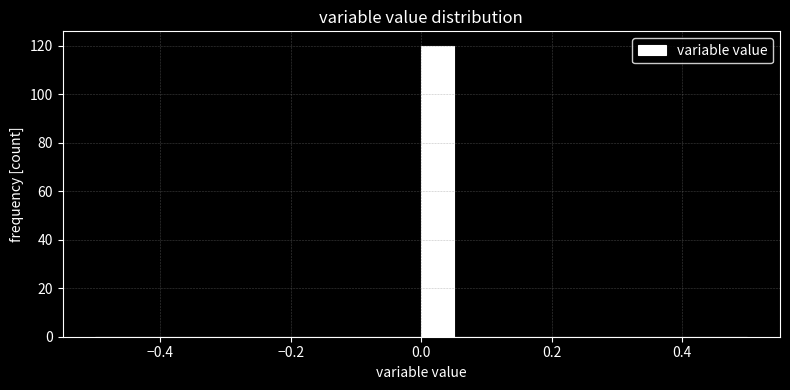

Around what value on the x-axis is the tallest bar? Give the approximate position of its centre, as read against the axis.

0.02